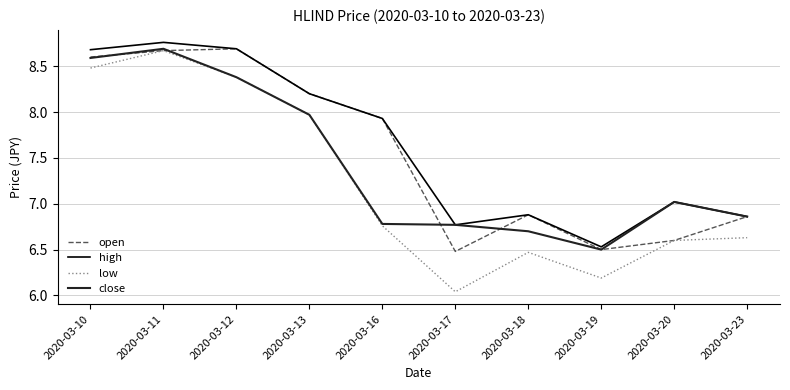

At which label is high closest to 7?

2020-03-20